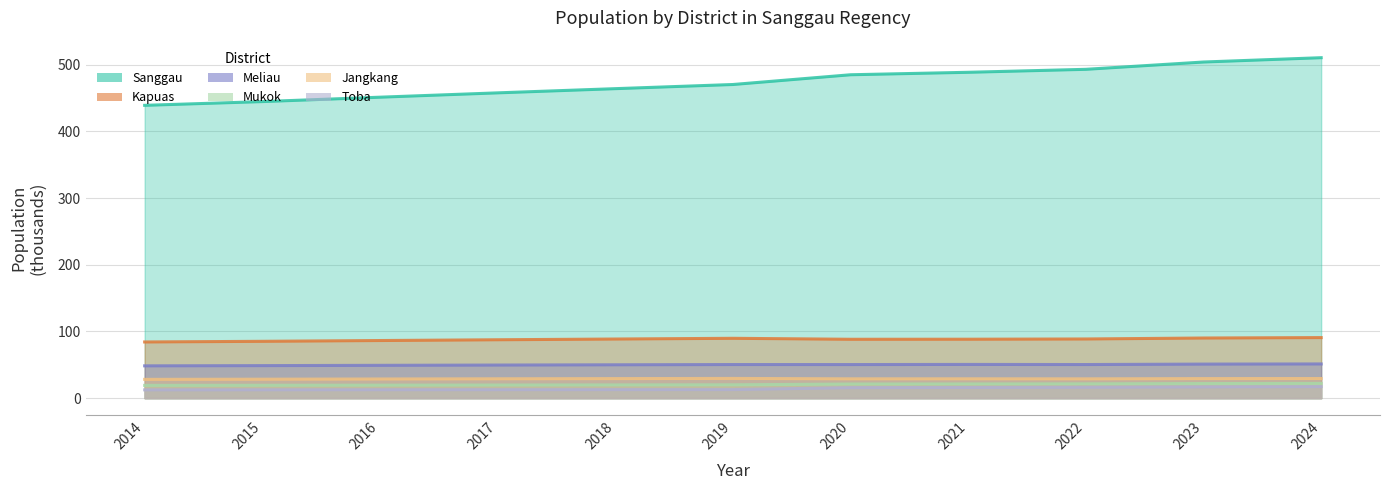

What is the average value of the Sanggau series?

473.4